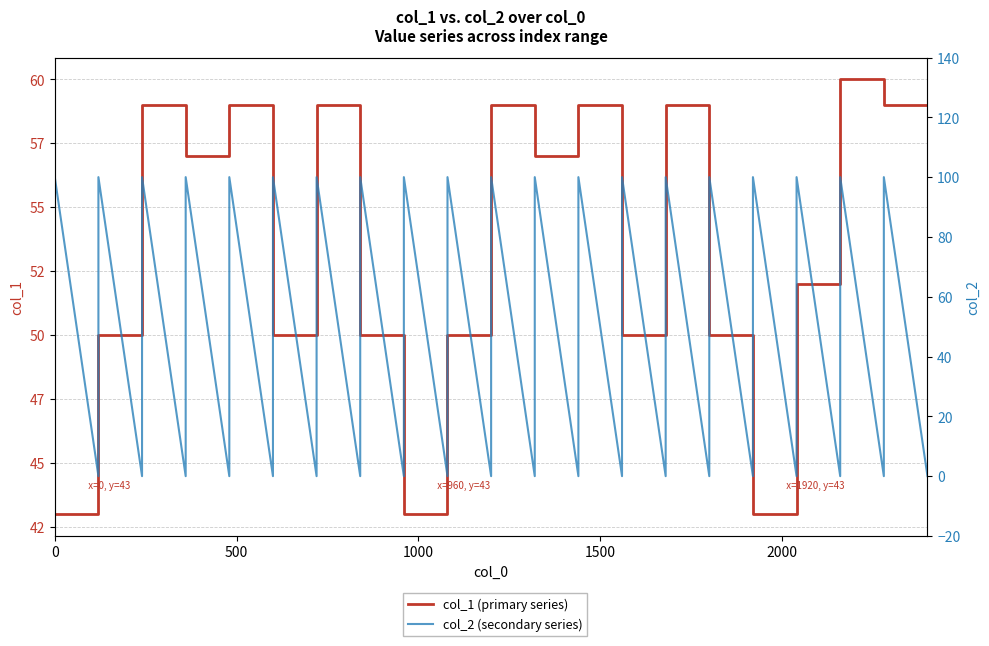

Which series ends up on top after the final intersection of col_2 (secondary series) and col_1 (primary series)?

col_1 (primary series)